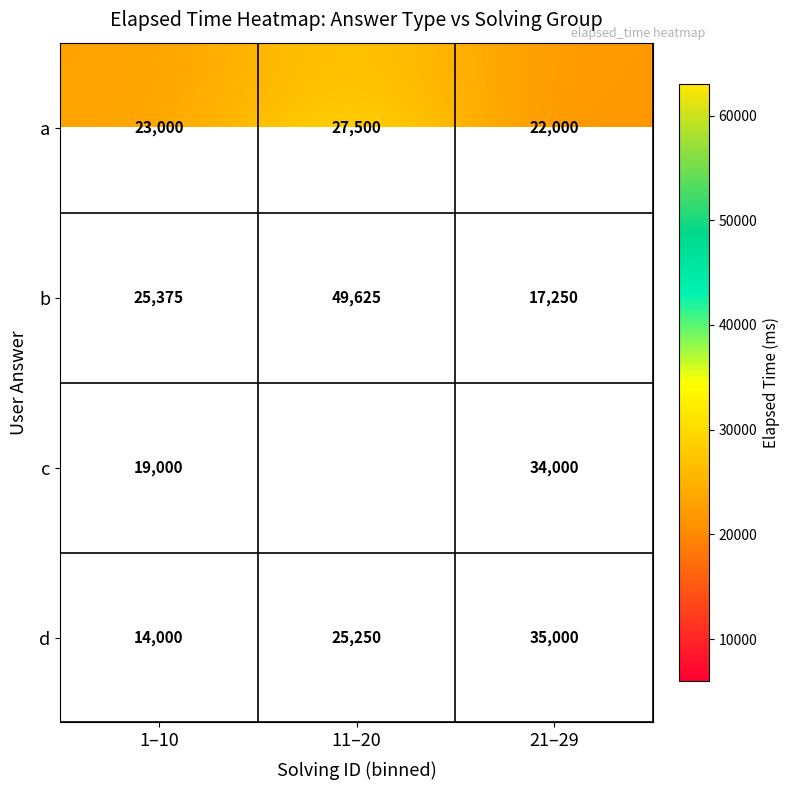

How many series are shown in this chart?

4